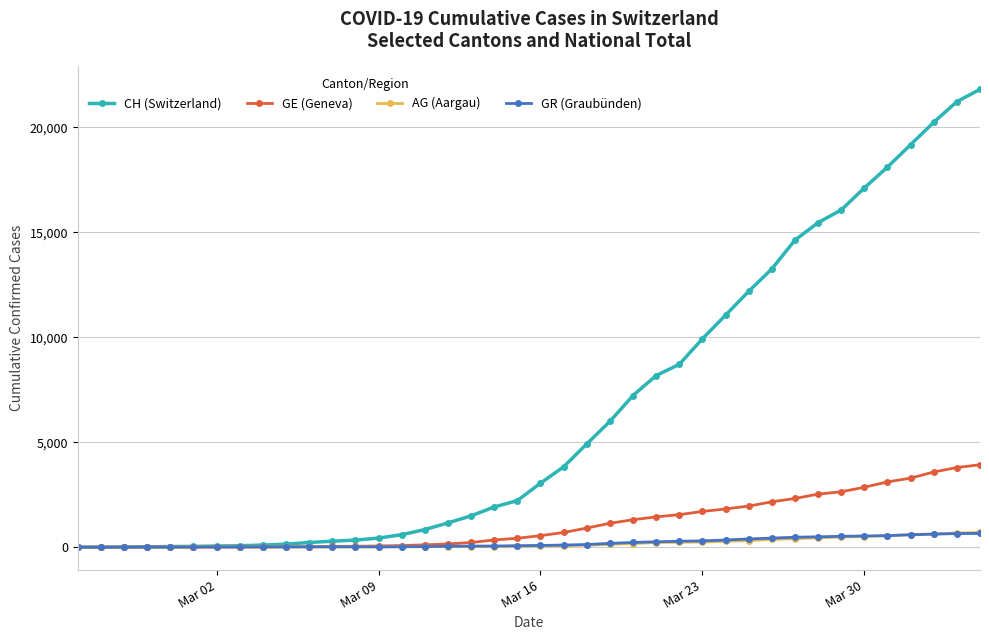

Which series has the largest range (max minus min)?

CH (Switzerland)